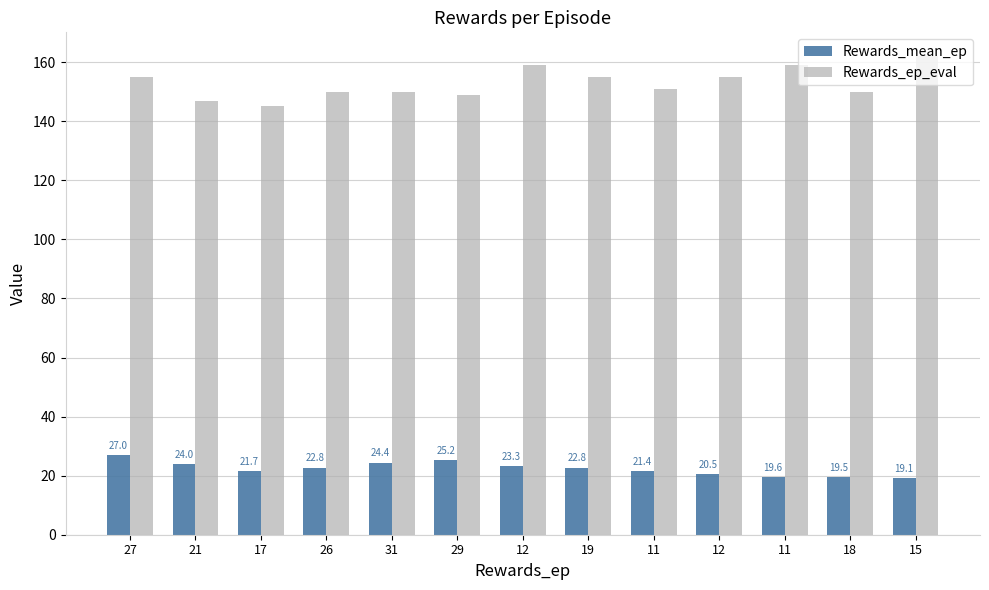

Count the number of data series in this chart.

2